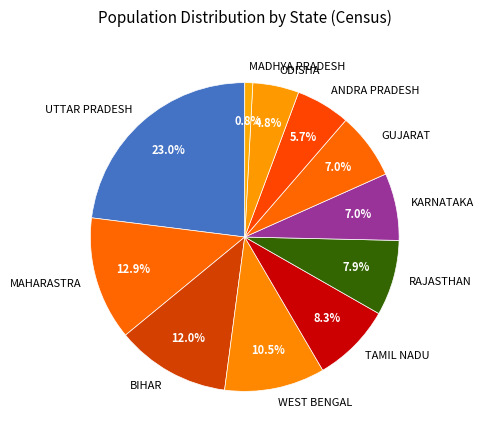

Does any single category account for the majority?

No